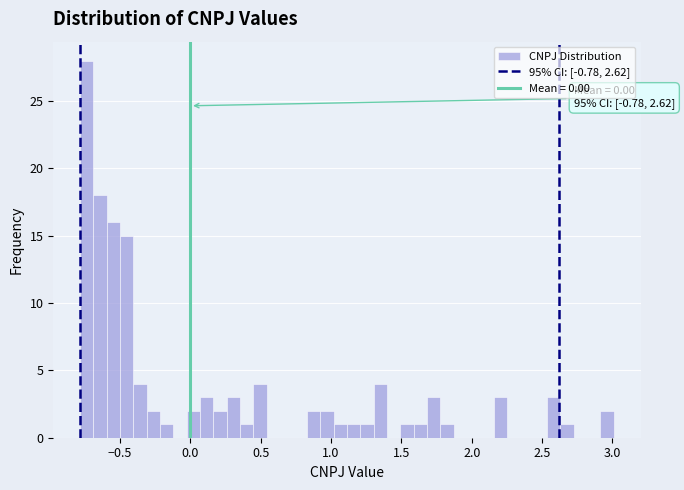

Read against the x-axis, roughly where is the centre of the tallest bar?

-0.75